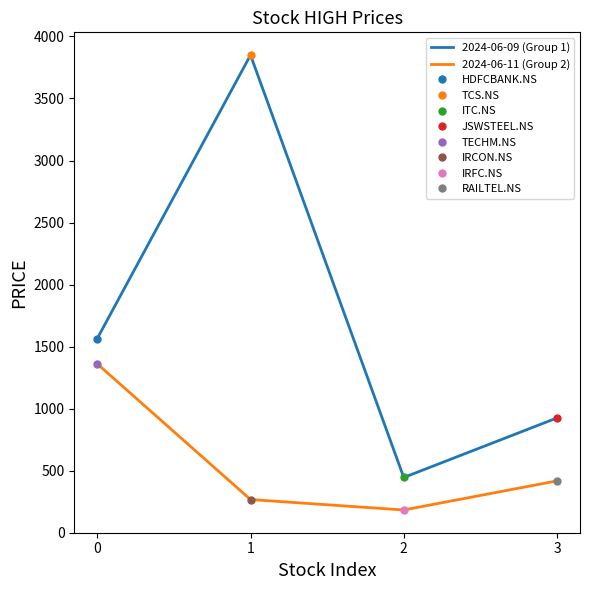

At which label does 2024-06-11 (Group 2) reach its minimum?

2